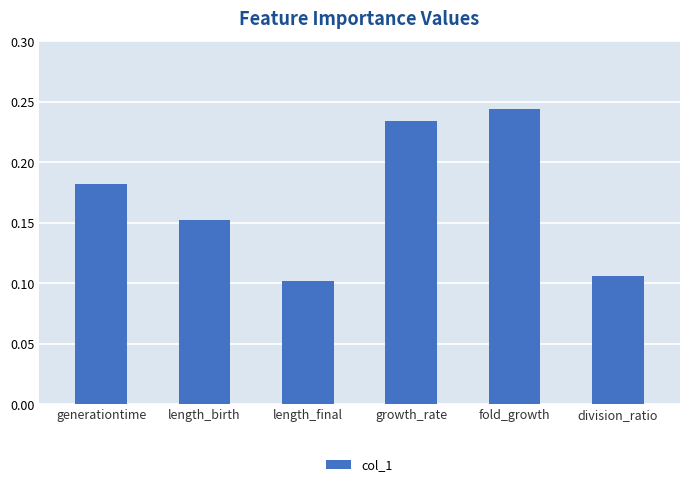

Does the chart contain stacked bars?

No